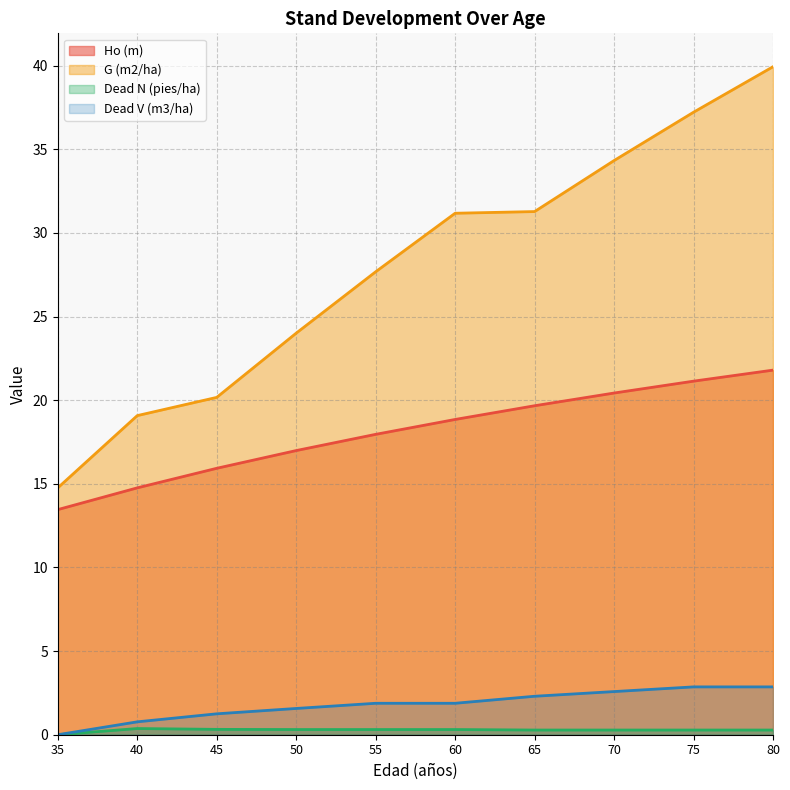

At which category is the sum across all series the highest?

80